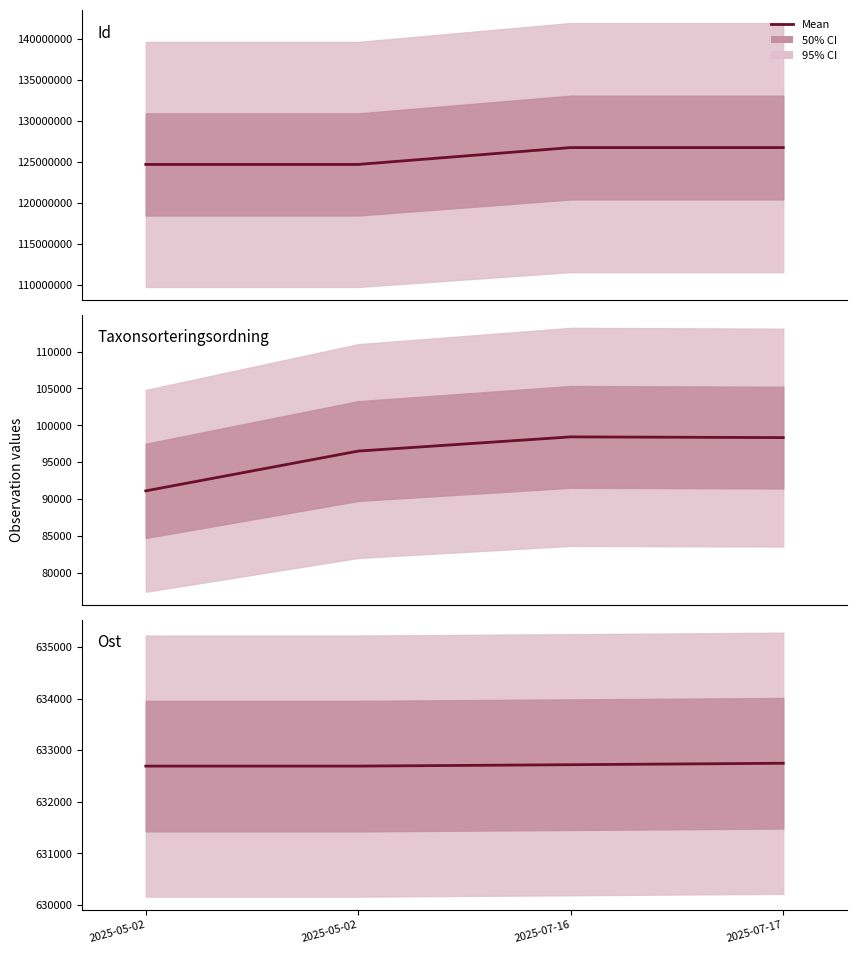

What is the label of the 3rd point from the left?

2025-07-16